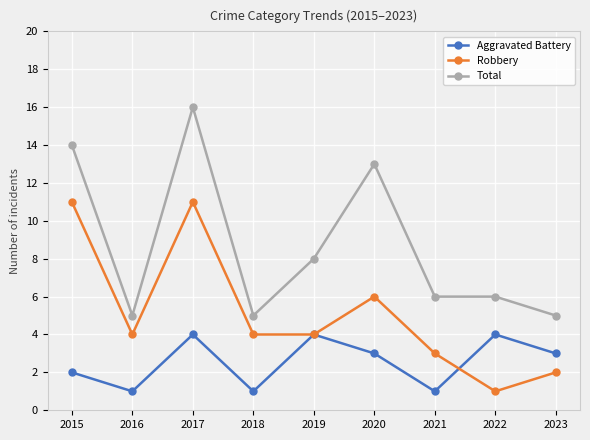

What is the value of the Aggravated Battery point at the 5th from the left?

4